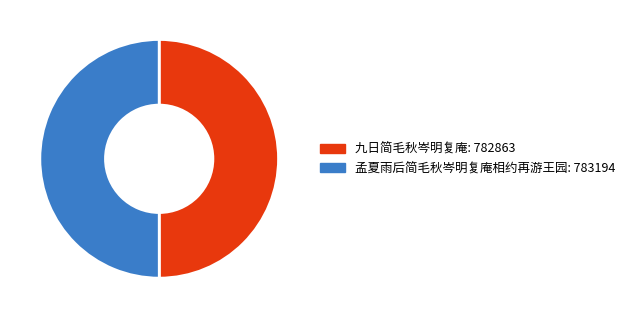

Is the sum of 九日简毛秋岑明复庵 and 孟夏雨后简毛秋岑明复庵相约再游王园 greater than half?

Yes